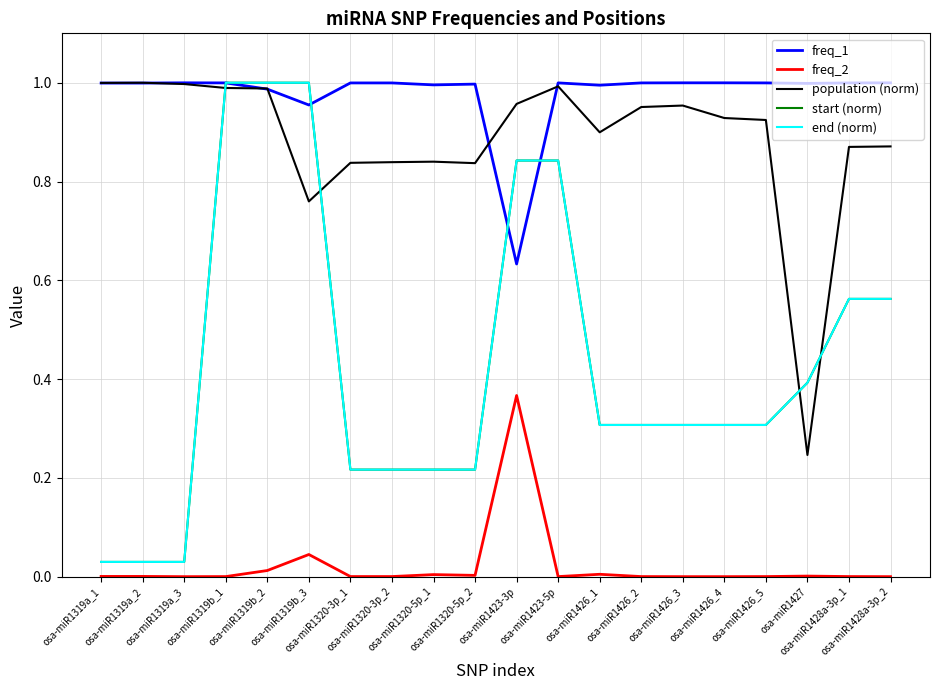

True or false: freq_2 and start (norm) intersect in this chart.

False